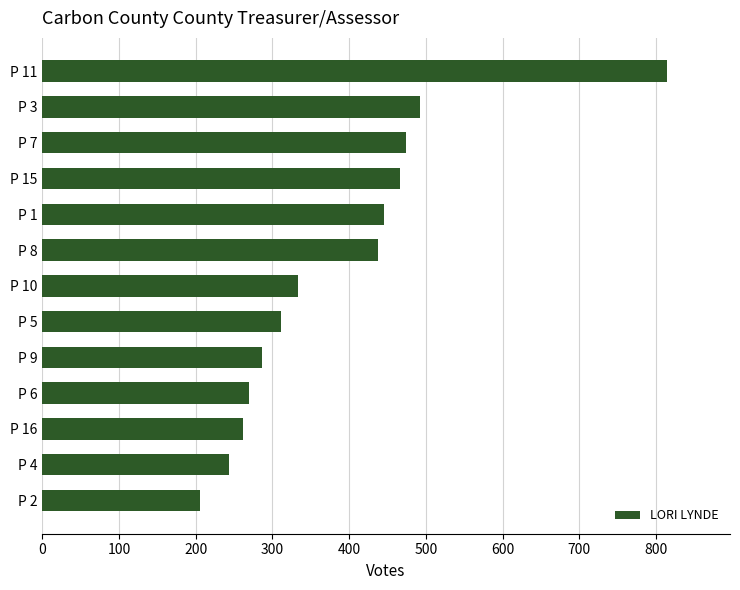

Is it true that the value at P 11 is 815?

True